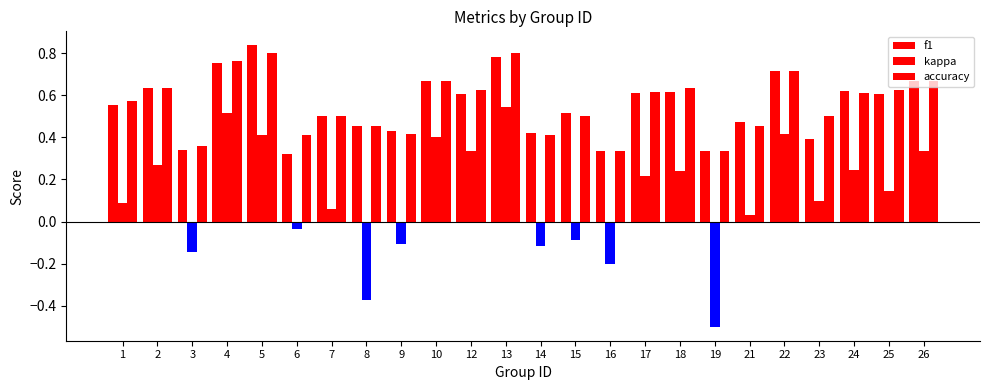

What is the smallest value displayed?

-0.5